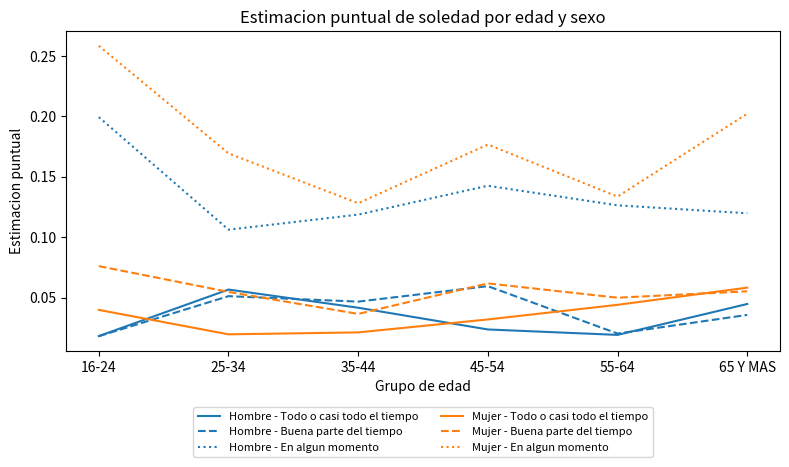

Does the chart display data point markers on the line(s)?

No